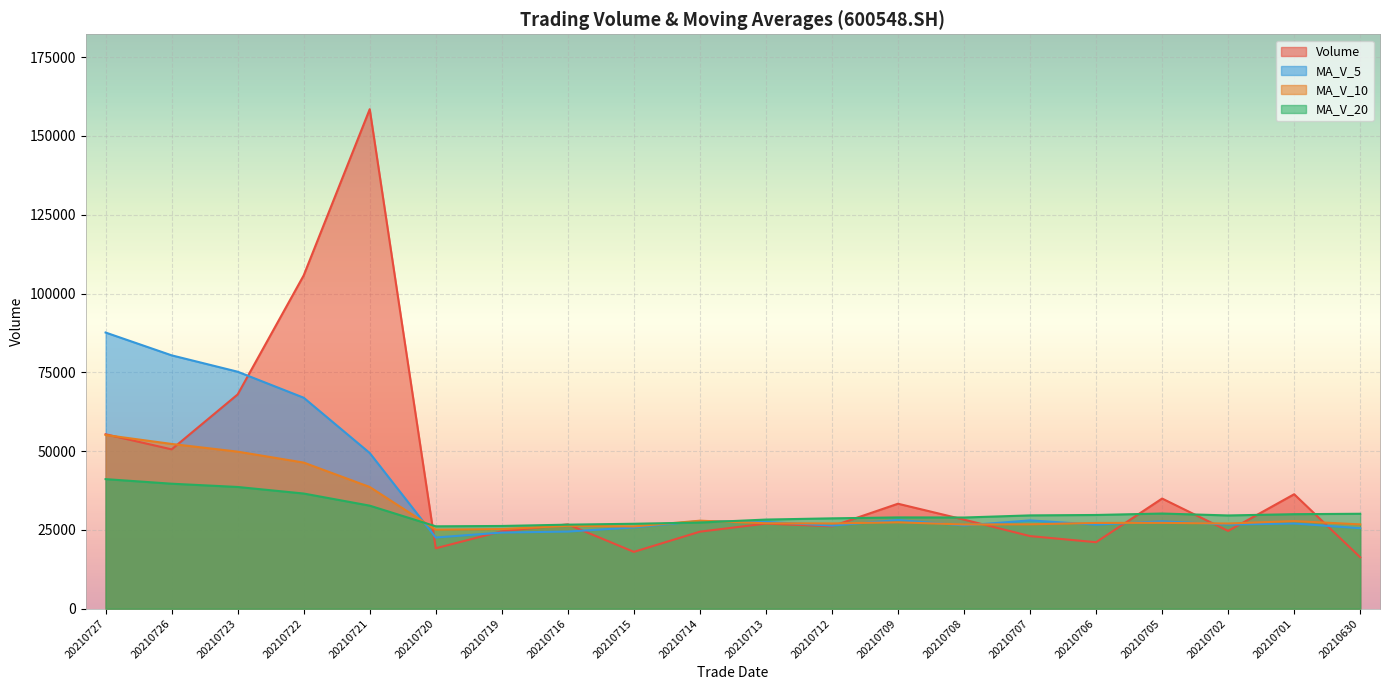

Is the value of vol at 20210719 greater than the value of ma_v_20 at 20210715?

No